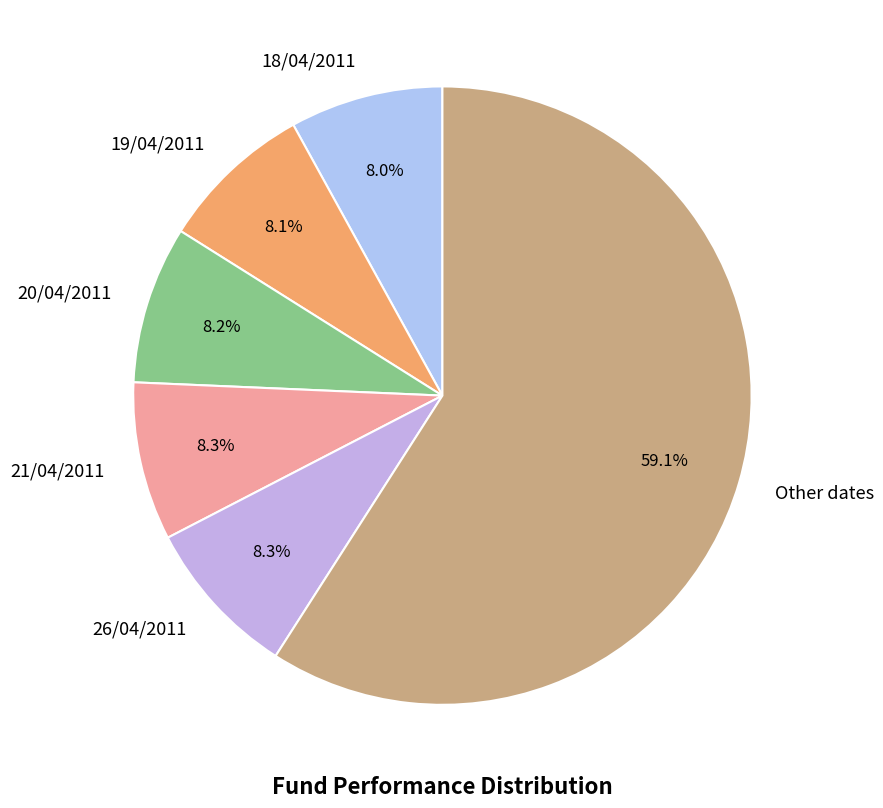

Does any single category account for the majority?

Yes